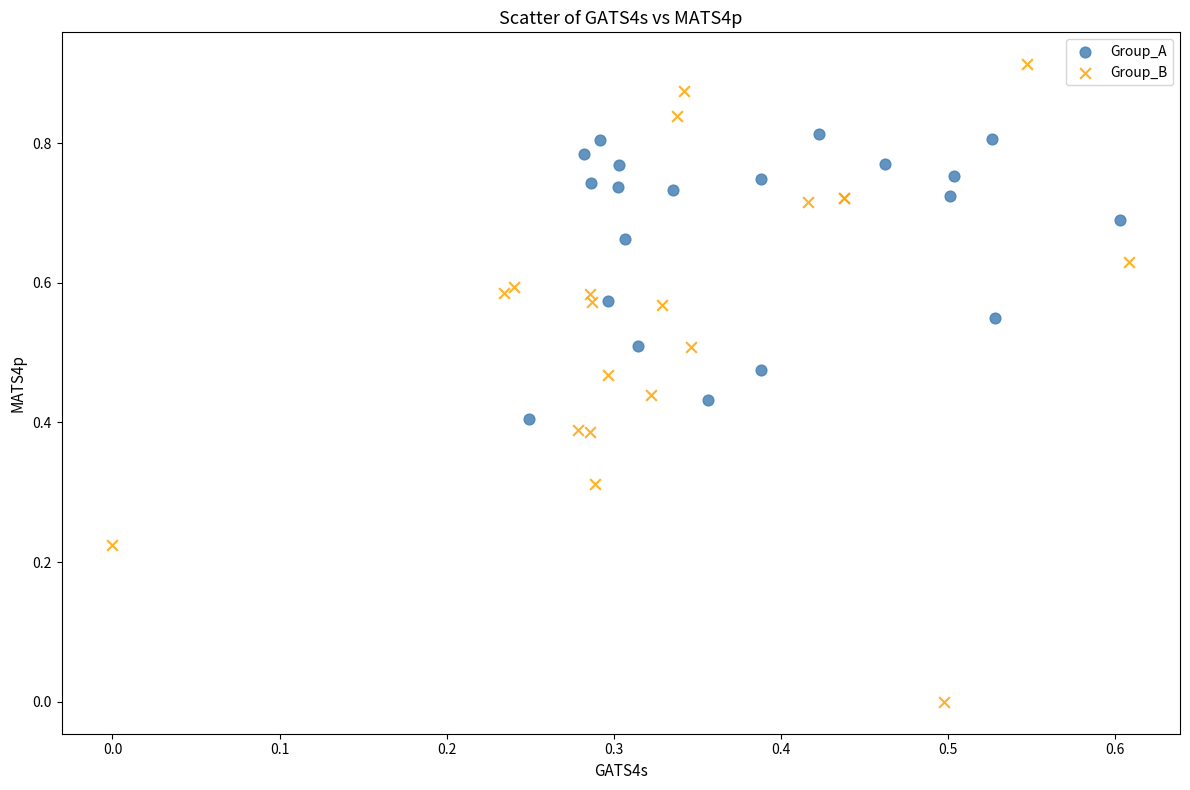

Which series contains the highest Y value?

Group_B